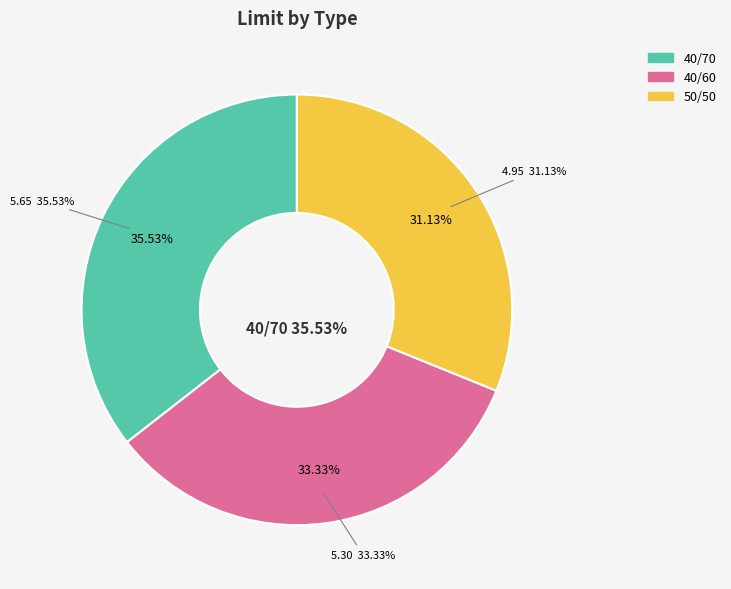

Combined, what portion of the pie is 40/60 and 40/70?

68.9%